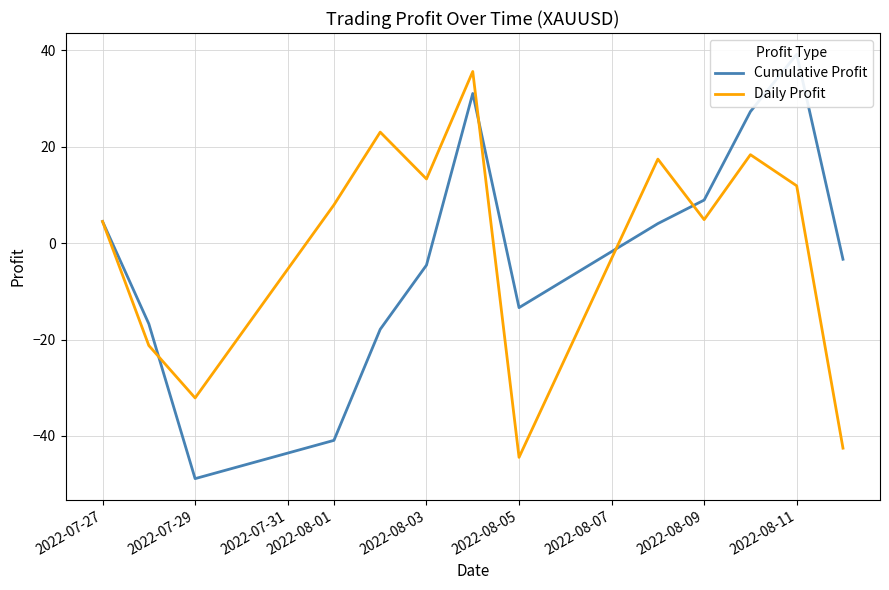

Reading left to right, list all the values displayed in this chart.

Cumulative Profit: 4.5	-16.7	-48.9	-40.9	-17.9	-4.6	31.1	-13.4	4.1	8.9	27.3	39.2	-3.3
Daily Profit: 4.5	-21.2	-32.1	7.9	23.0	13.3	35.6	-44.4	17.4	4.9	18.4	11.9	-42.5